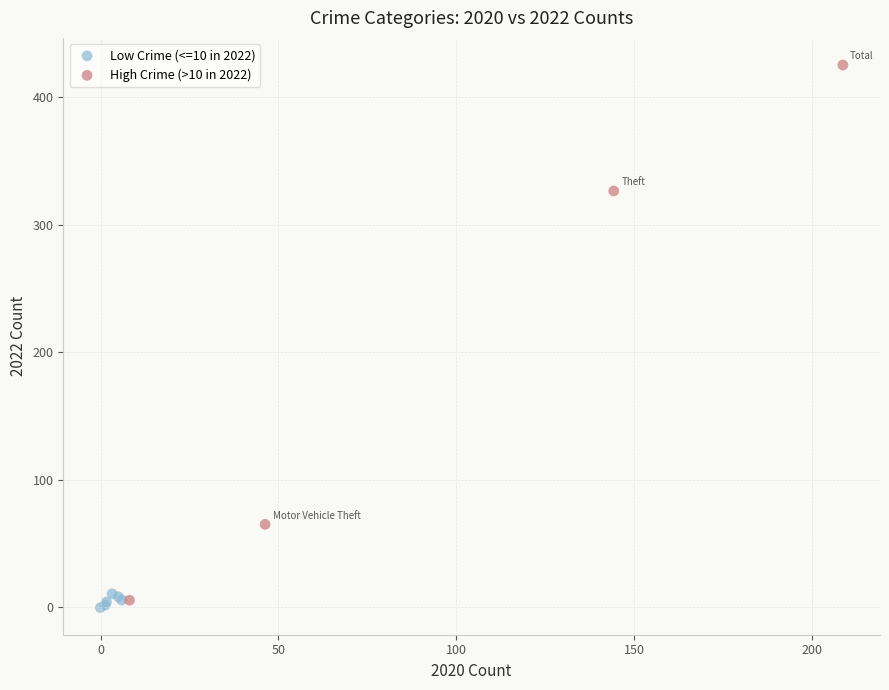

Which series has the widest spread of Y values?

High Crime (>10 in 2022)